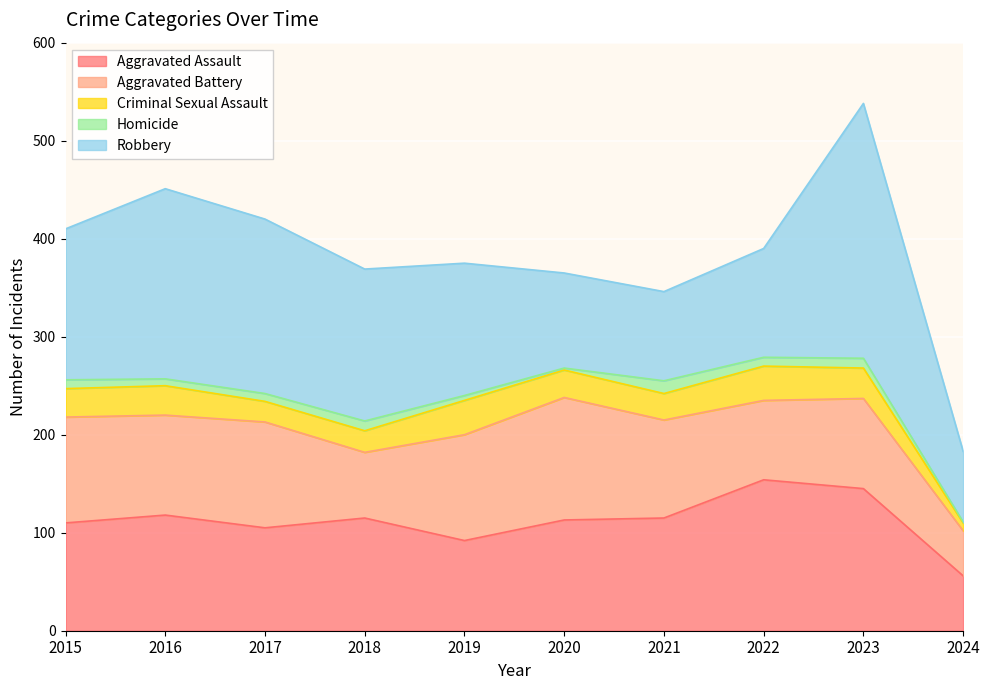

What is the sum of all Homicide values?

74